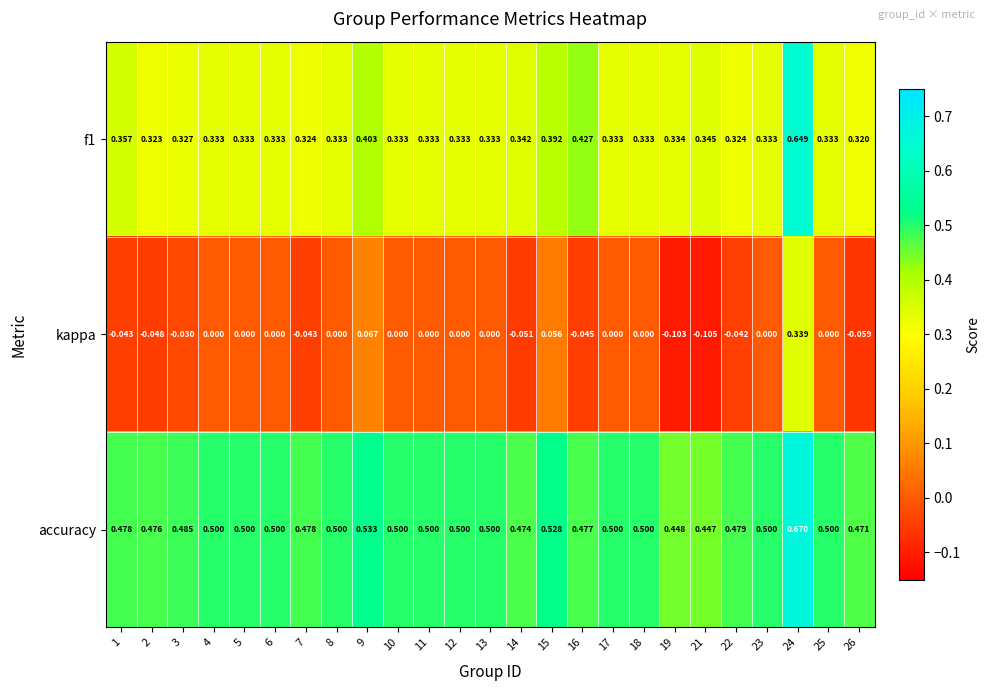

Which series has the largest total across all categories?

accuracy